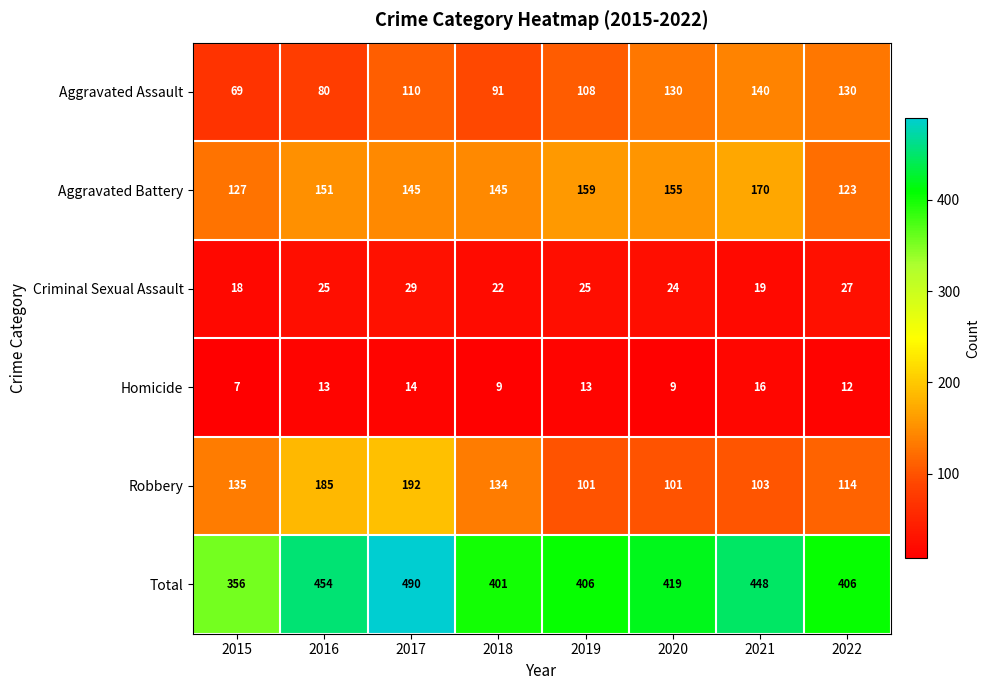

The Homicide series shows 8 at 2019. True or false?

False